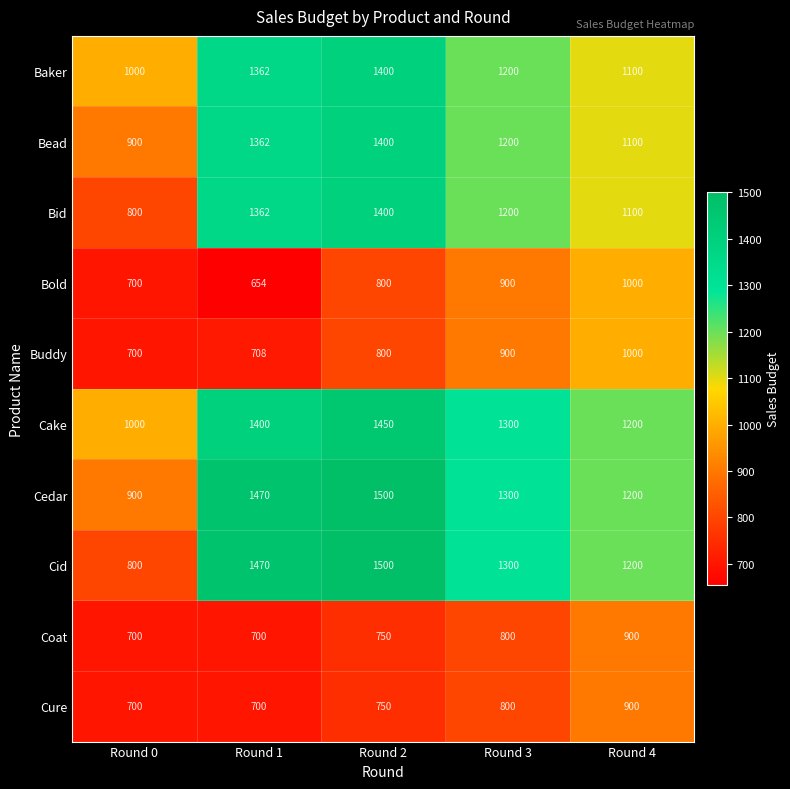

Count the Cure values in the range 700 to 800.

4